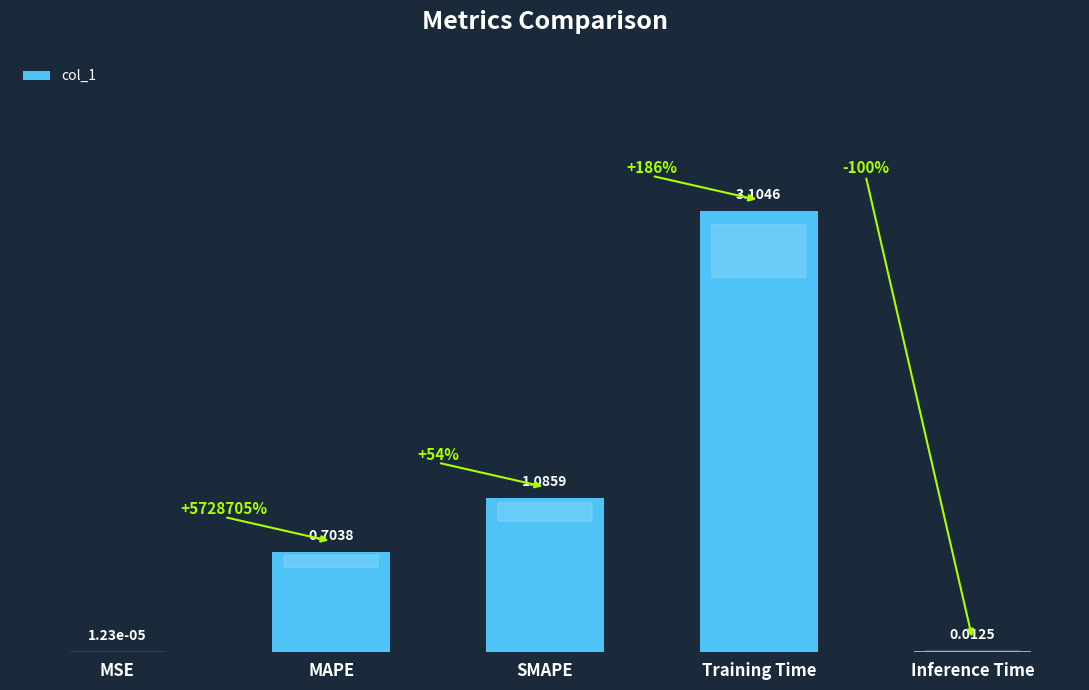

At which label is the value closest to 1?

SMAPE